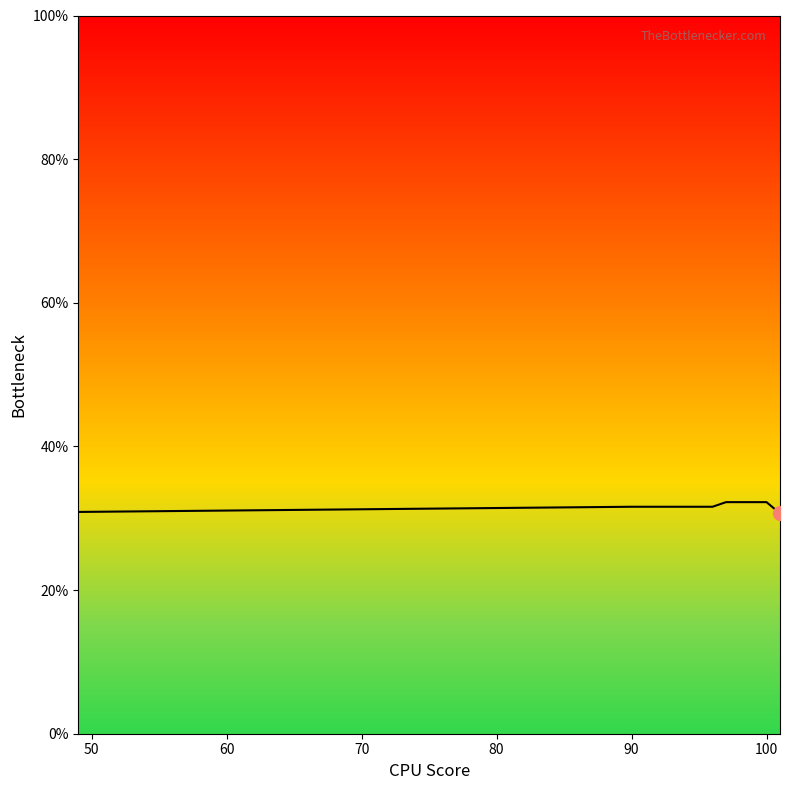

How many series are shown in this chart?

1